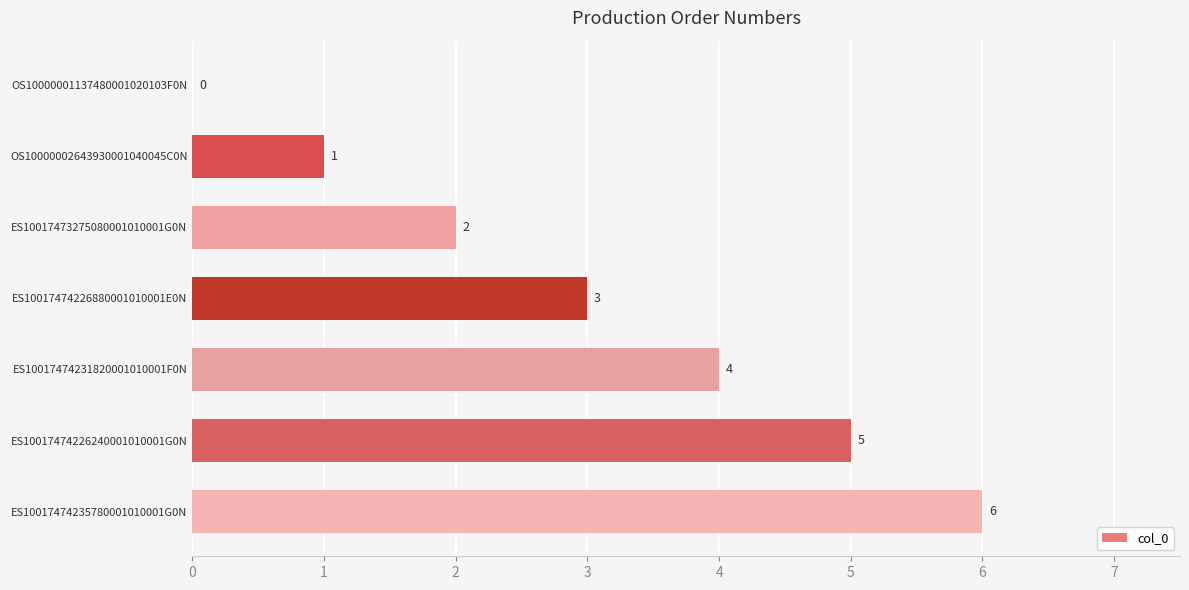

How many values are between 1 and 5?

5